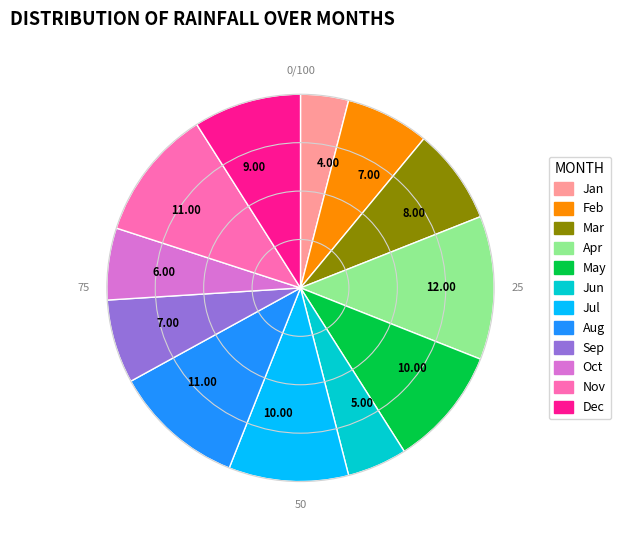

What is the smallest slice in the pie chart?

Jan